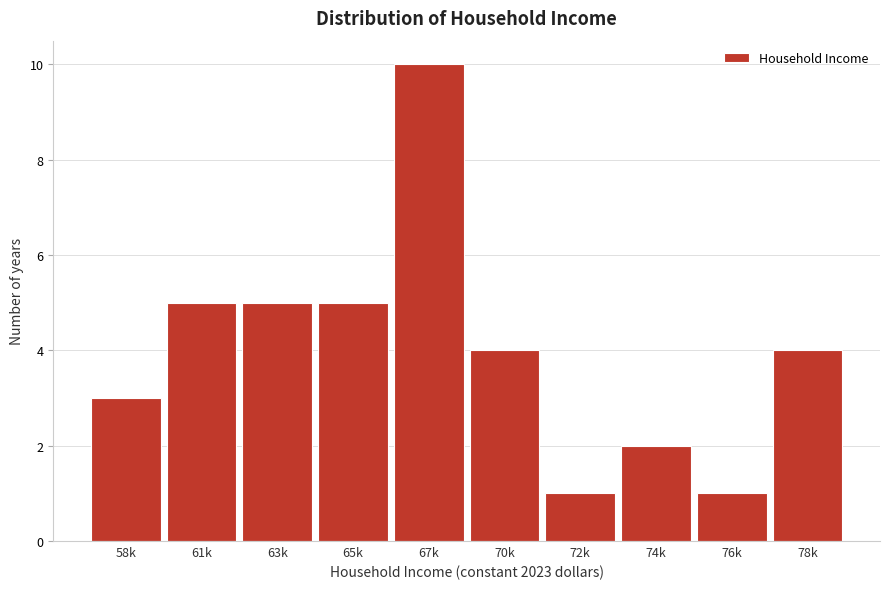

Reading left to right, what are all the values shown in this chart?

58k=3	61k=5	63k=5	65k=5	67k=10	70k=4	72k=1	74k=2	76k=1	78k=4